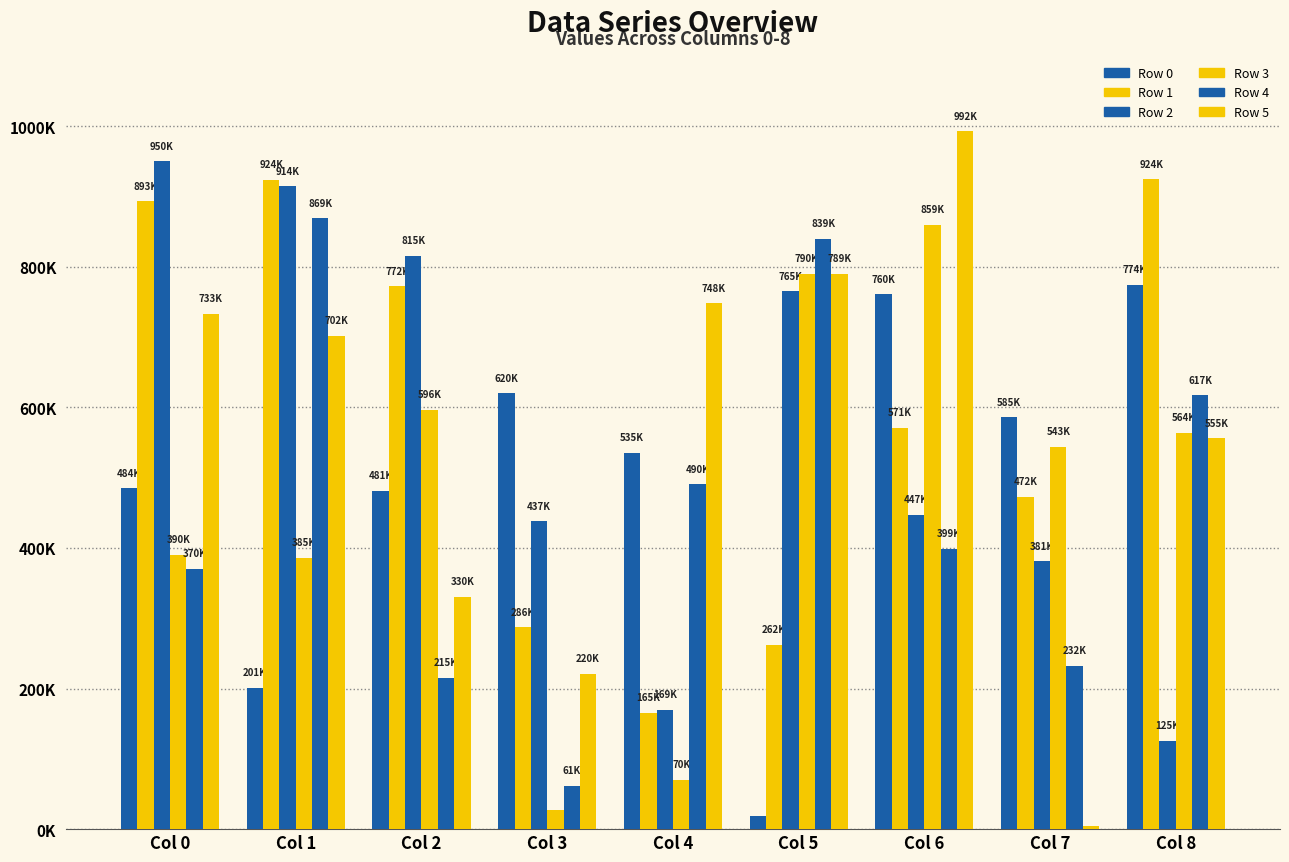

Between Col 5 and Col 4, which is larger?

Col 4